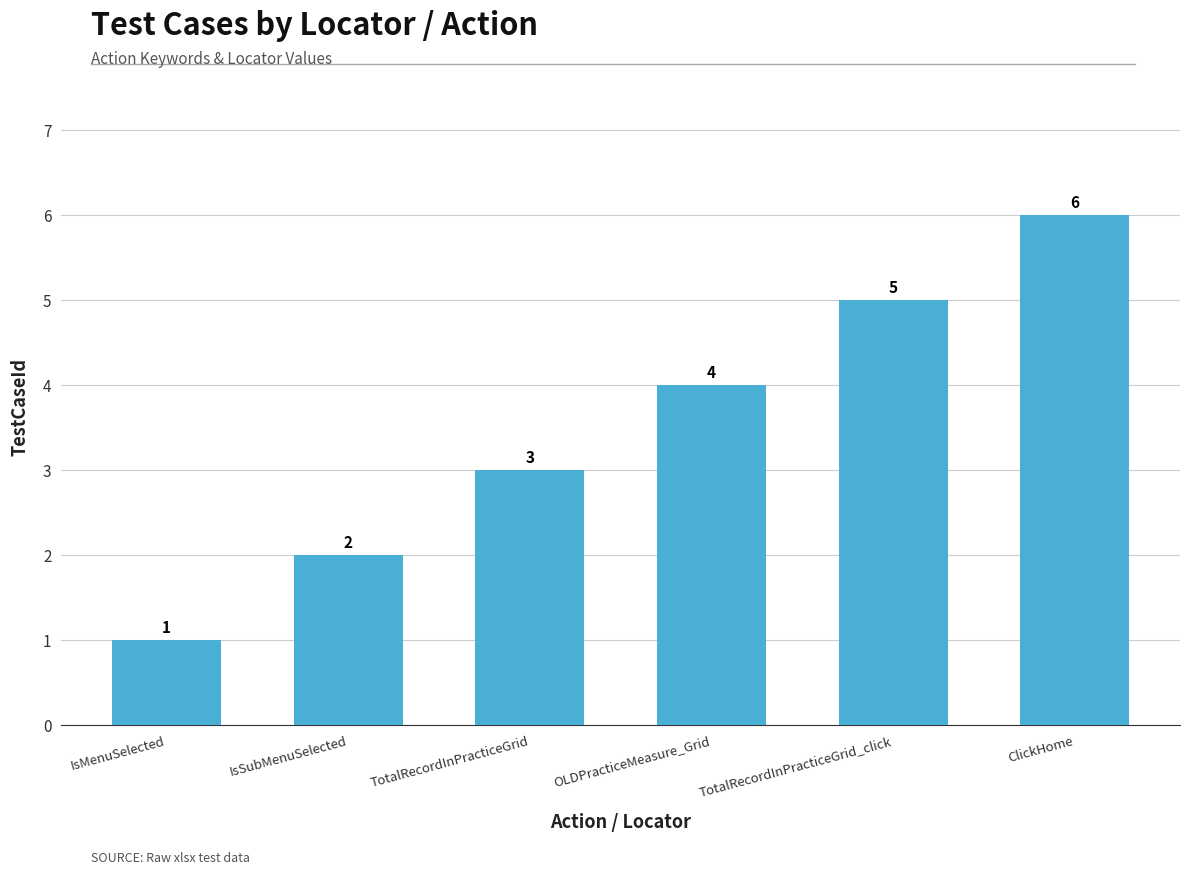

How many values are between 2 and 5?

4